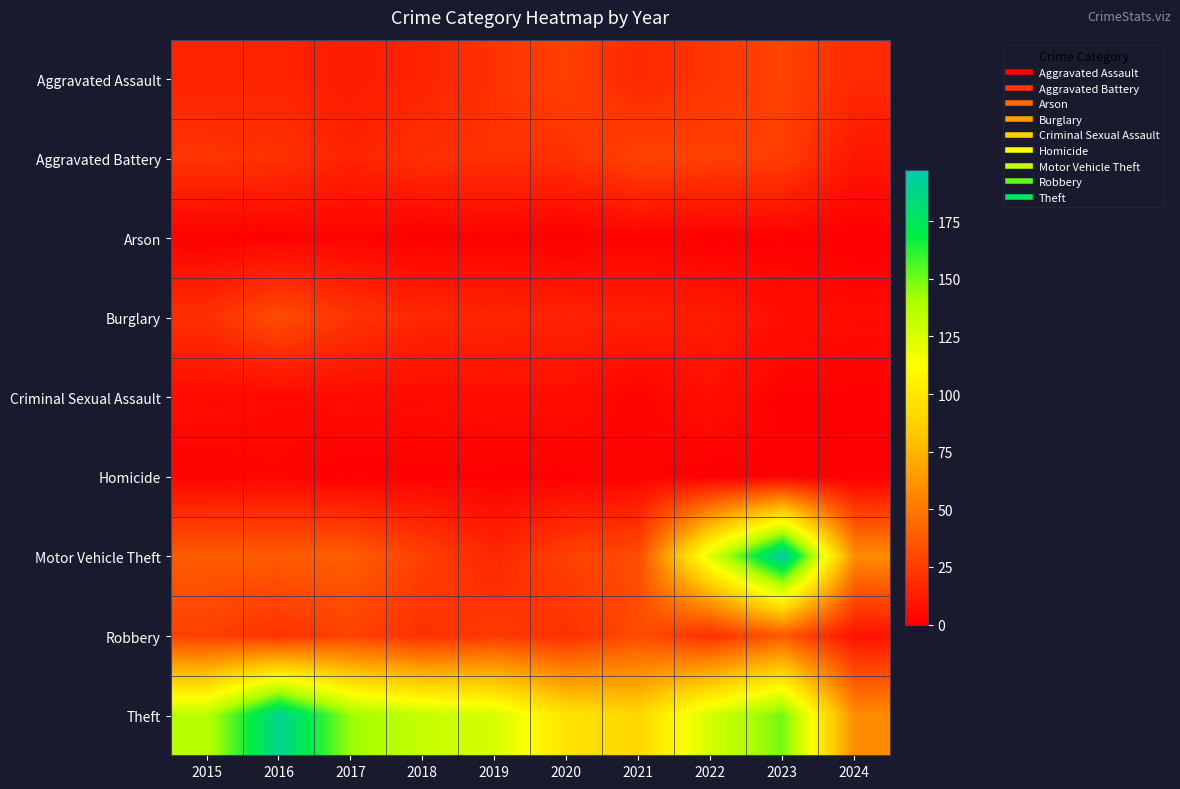

At which category does the chart reach its minimum across all series?

2018